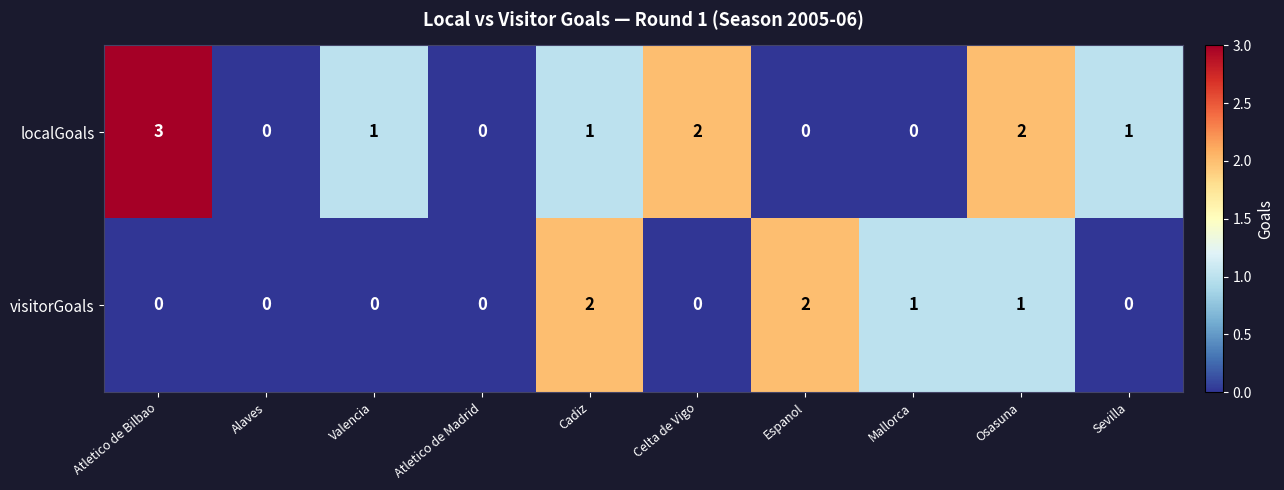

At which label does localGoals first exceed 1?

Atletico de Bilbao